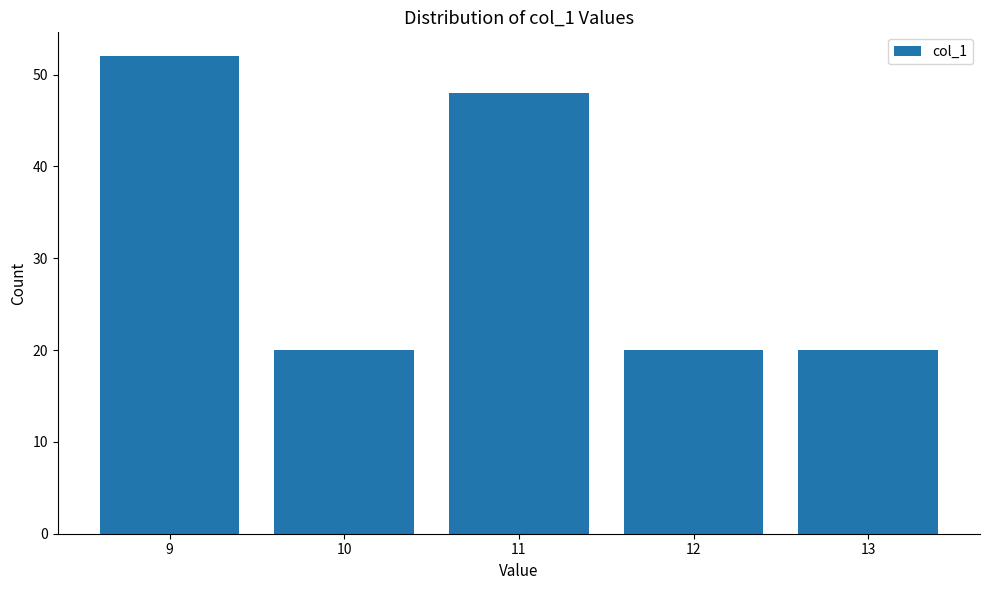

Reading left to right, what are all the values shown in this chart?

52	20	48	20	20